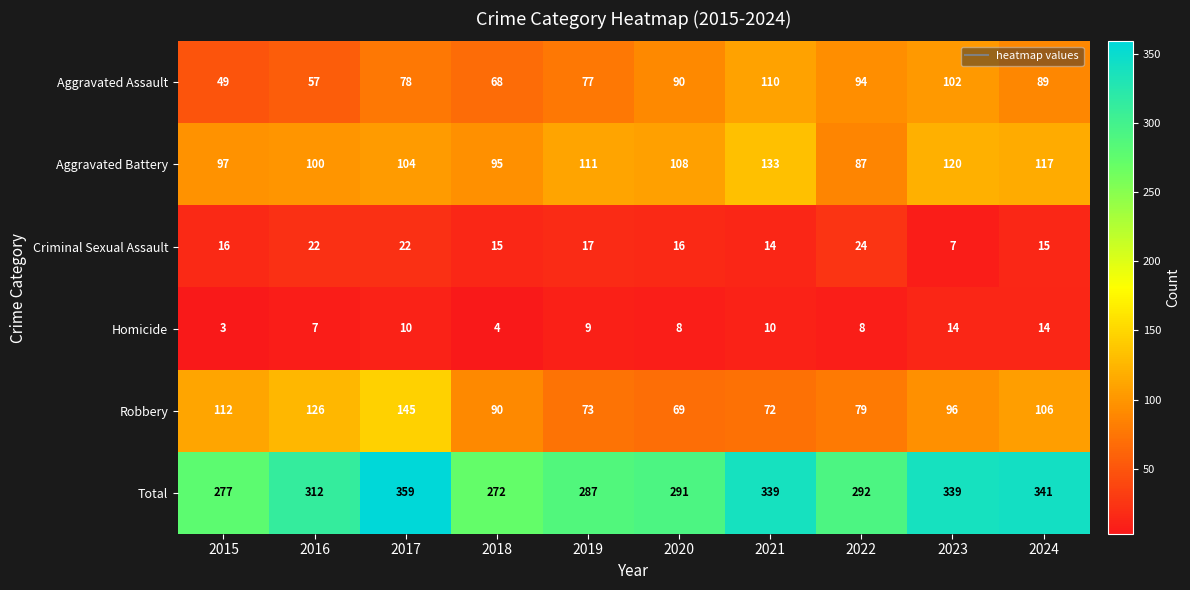

What is the spread (max minus min) of values at 2021?

329